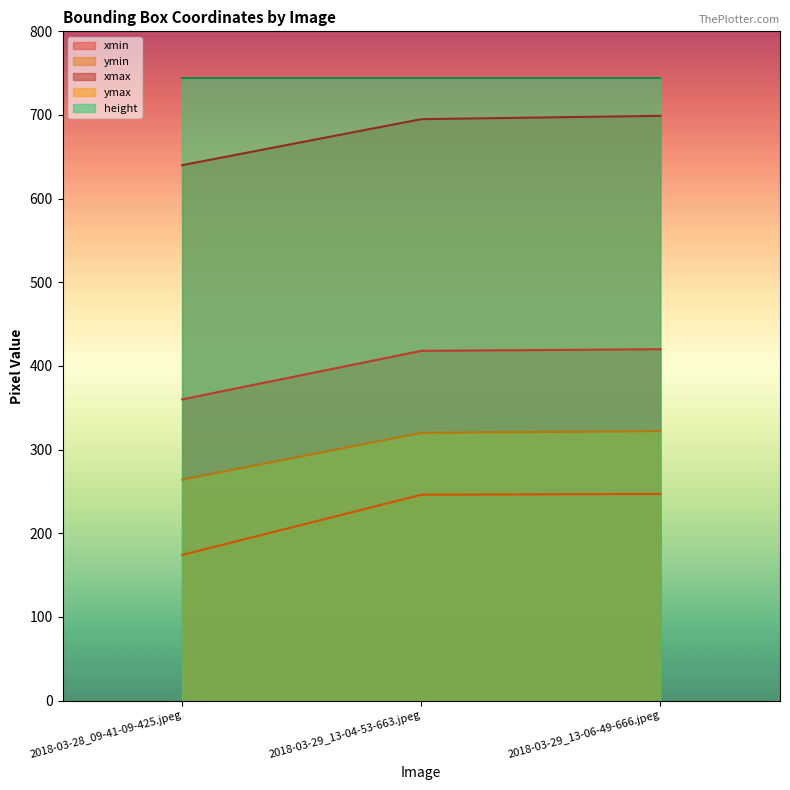

Rank the series at 2018-03-28_09-41-09-425.jpeg from lowest to highest value.

ymin, ymax, xmin, xmax, height